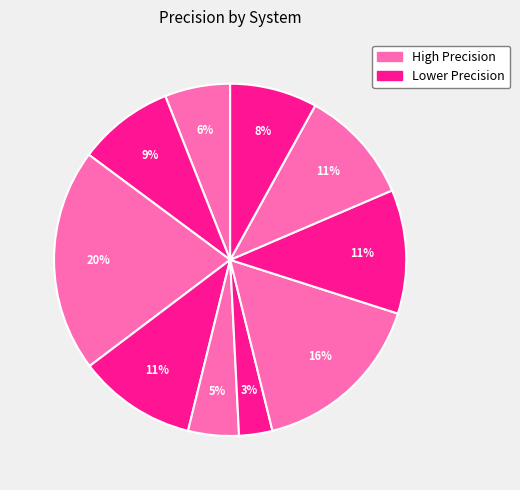

Count the number of slices in the pie.

10